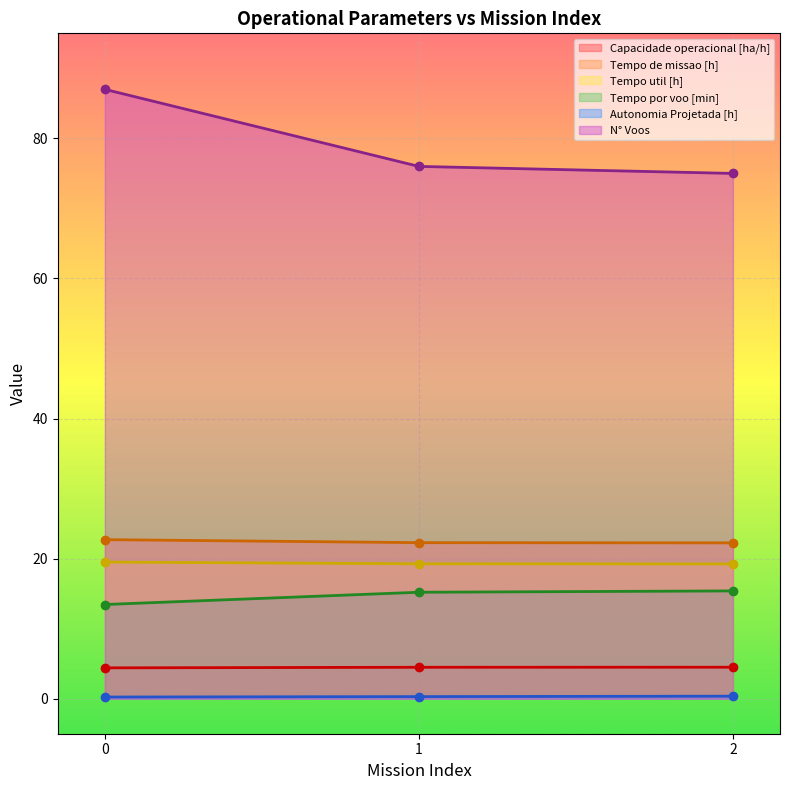

Is the value of Tempo por voo [min] at 1 greater than the value of Autonomia Projetada [h] at 1?

Yes